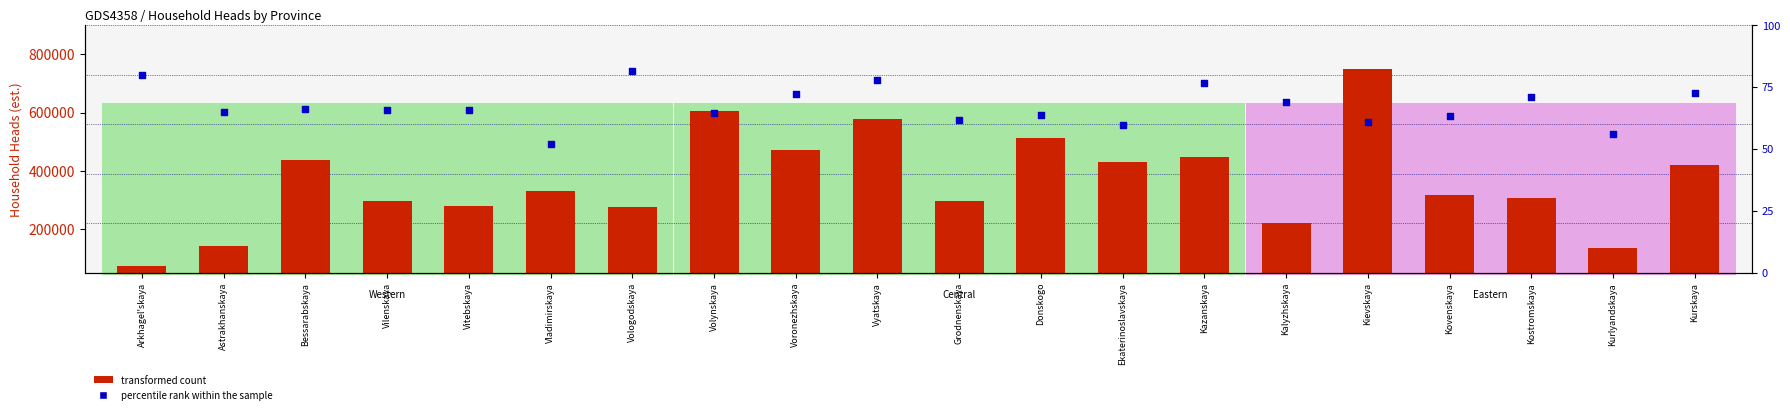

At which category is the sum across all series the highest?

Kievskaya